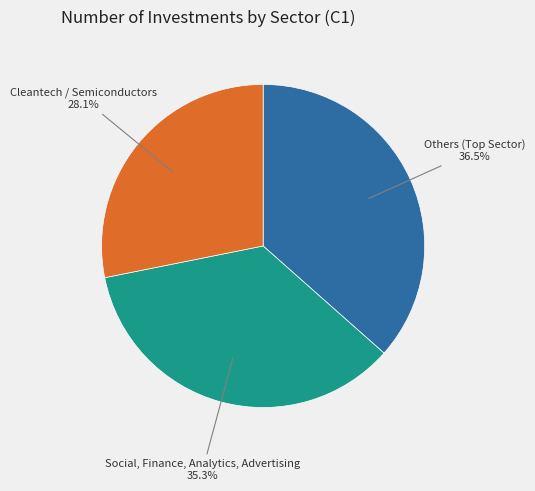

Is it true that Cleantech / Semiconductors is 28% of the pie?

True